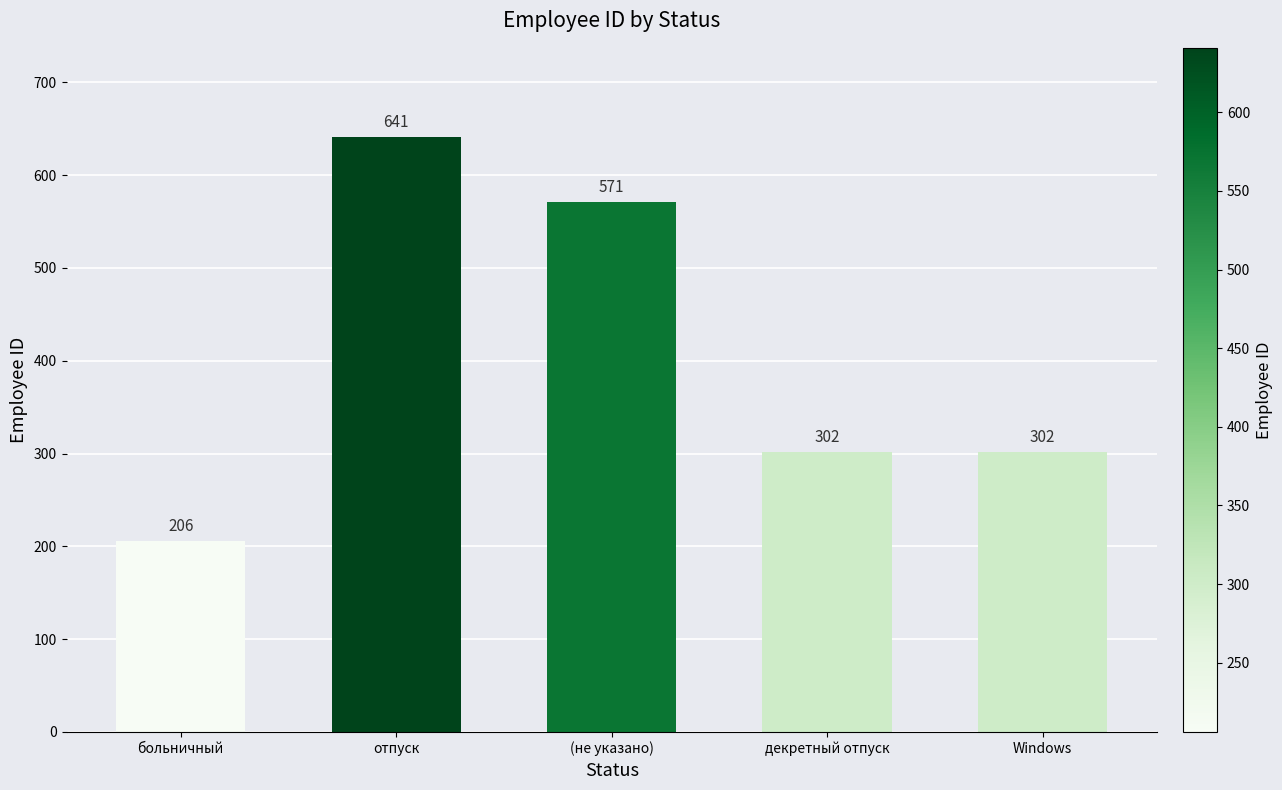

The value at отпуск is 641. True or false?

True